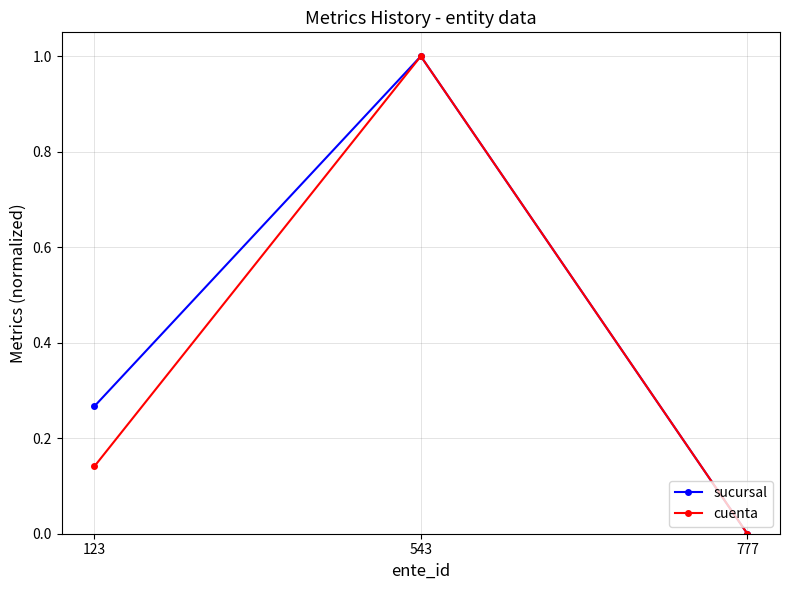

What is the average value of the sucursal series?

0.4